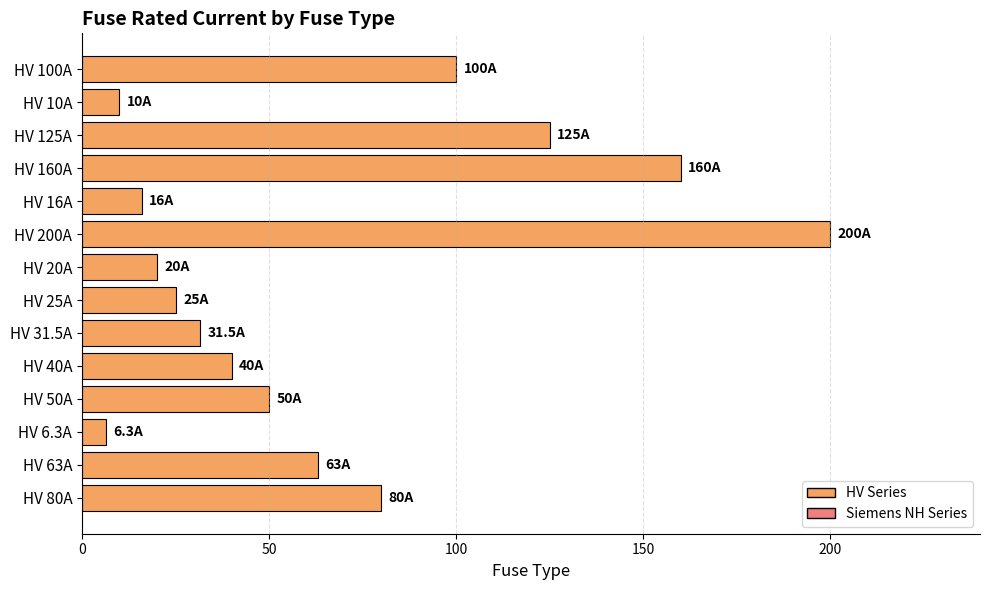

Reading top to bottom, transcribe all the data shown in this chart.

100.0	10.0	125.0	160.0	16.0	200.0	20.0	25.0	31.5	40.0	50.0	6.3	63.0	80.0